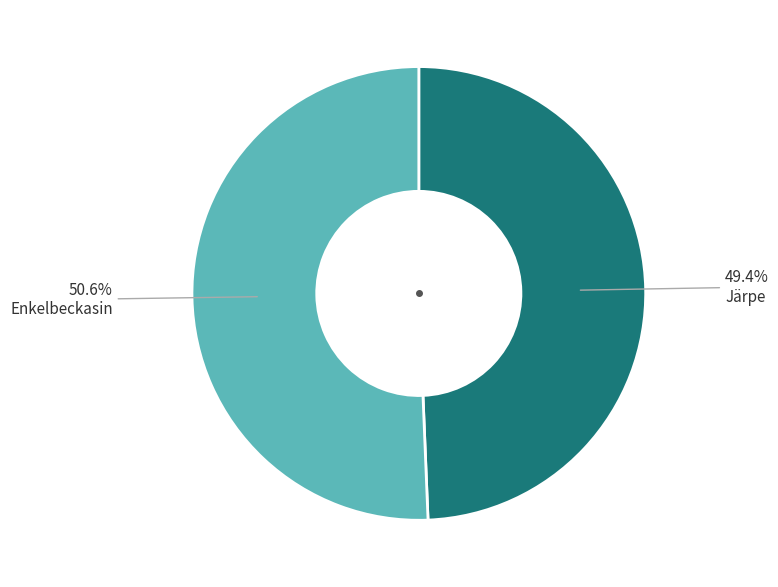

Count the number of slices in the pie.

2